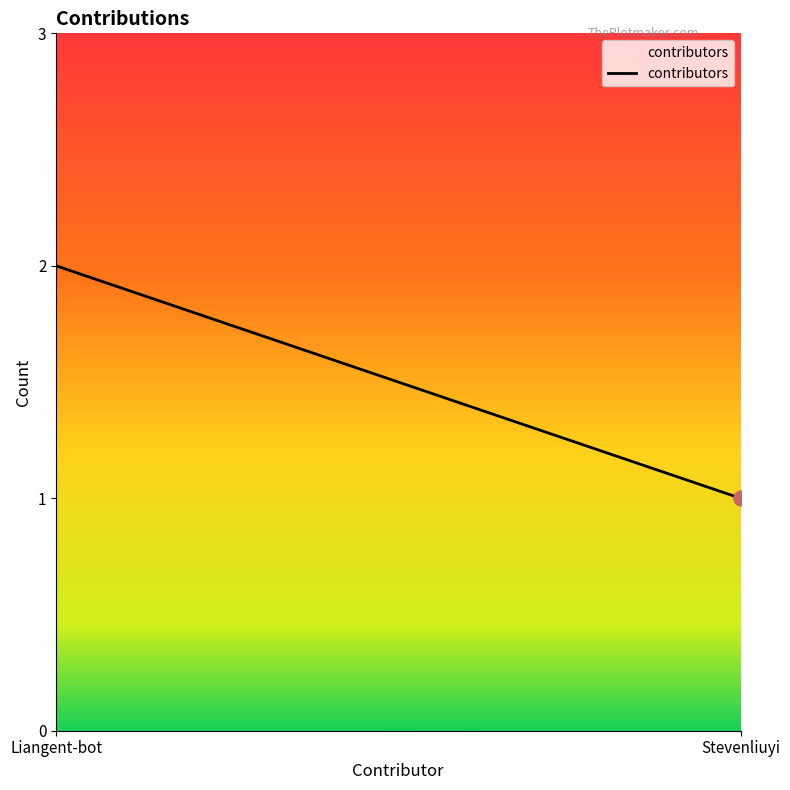

What is the change in value from Liangent-bot to Stevenliuyi?

-1